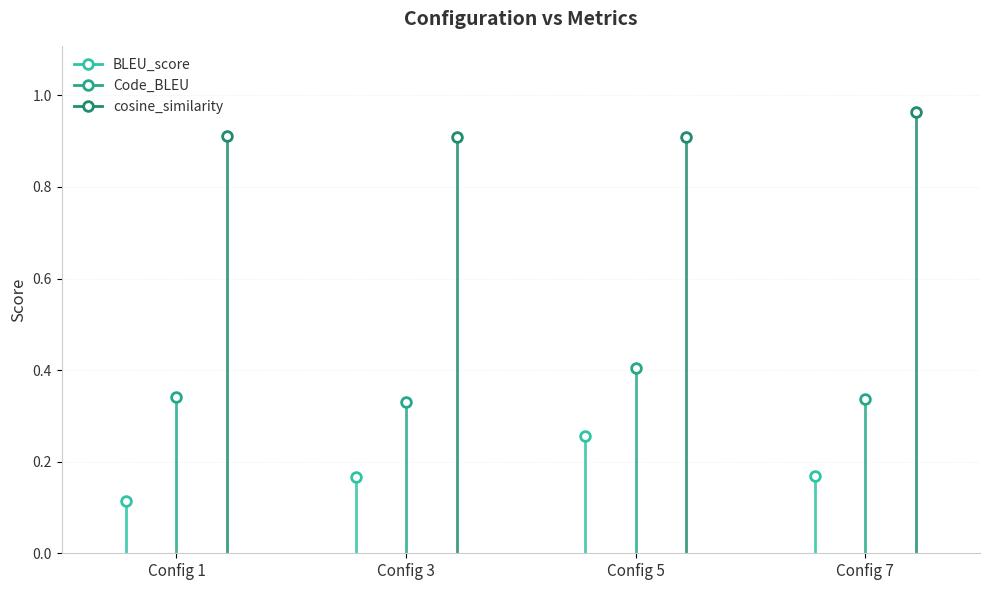

Where is the first local minimum for cosine_similarity?

3